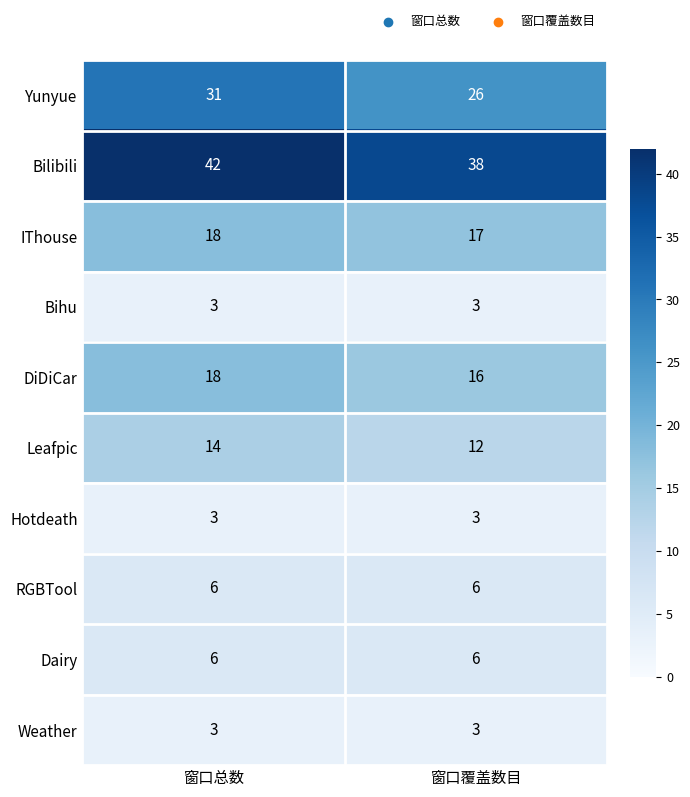

At which category does the chart reach its peak across all series?

窗口总数